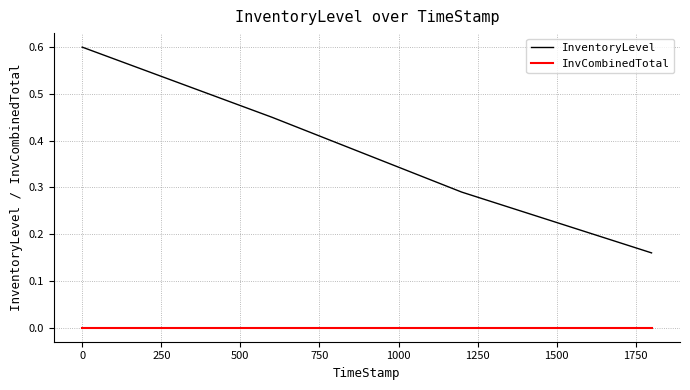

Which series has the largest range (max minus min)?

InventoryLevel